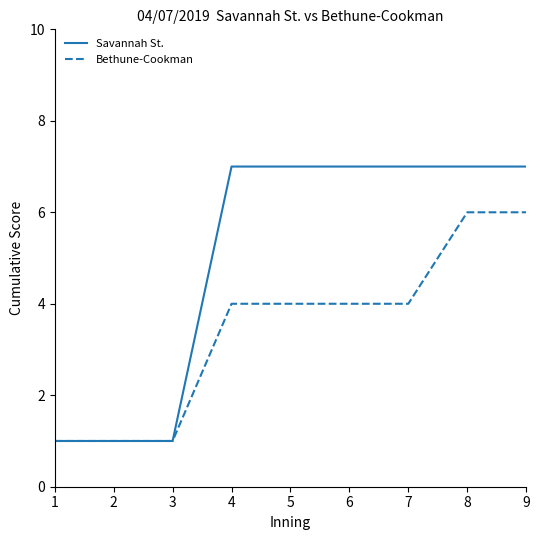

Is the value of Savannah St. at 5 greater than the value of Bethune-Cookman at 9?

Yes